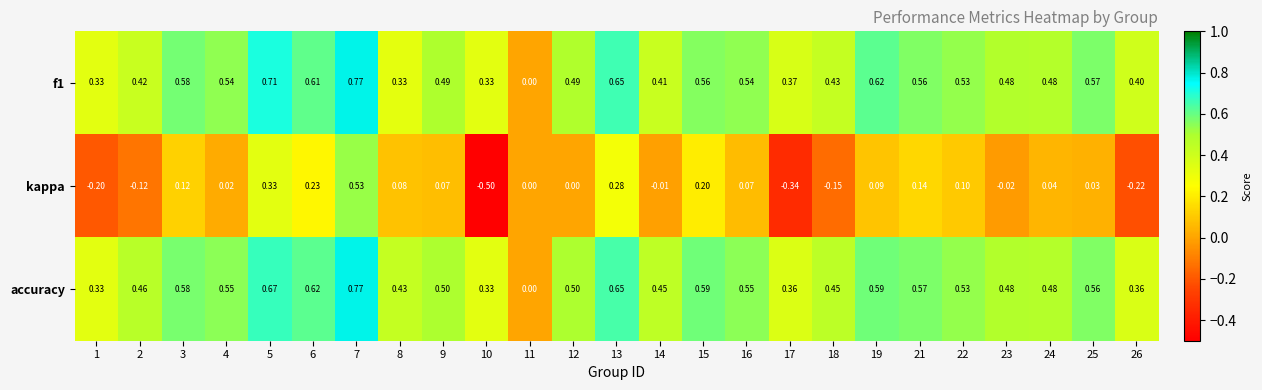

Is the value of kappa at 1 greater than the value of accuracy at 24?

No